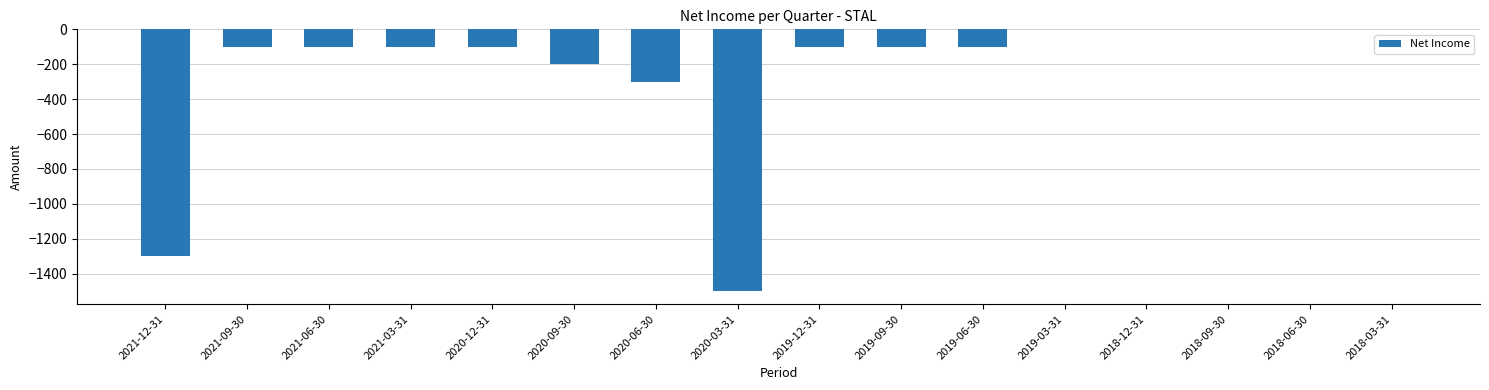

What is the change in value from 2020-09-30 to 2018-12-31?

+200